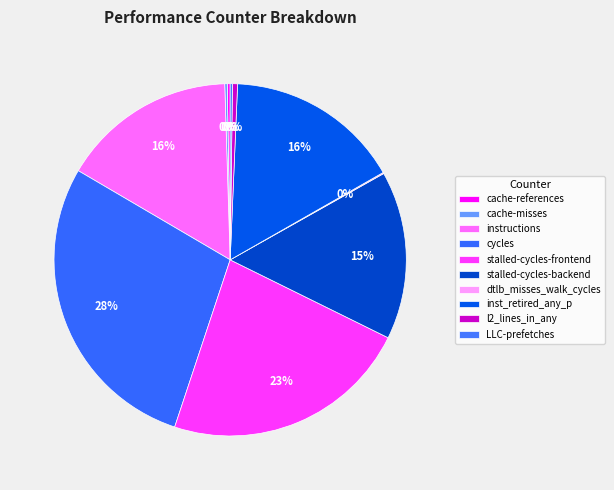

Between stalled-cycles-frontend and dtlb_misses_walk_cycles, which is larger?

stalled-cycles-frontend